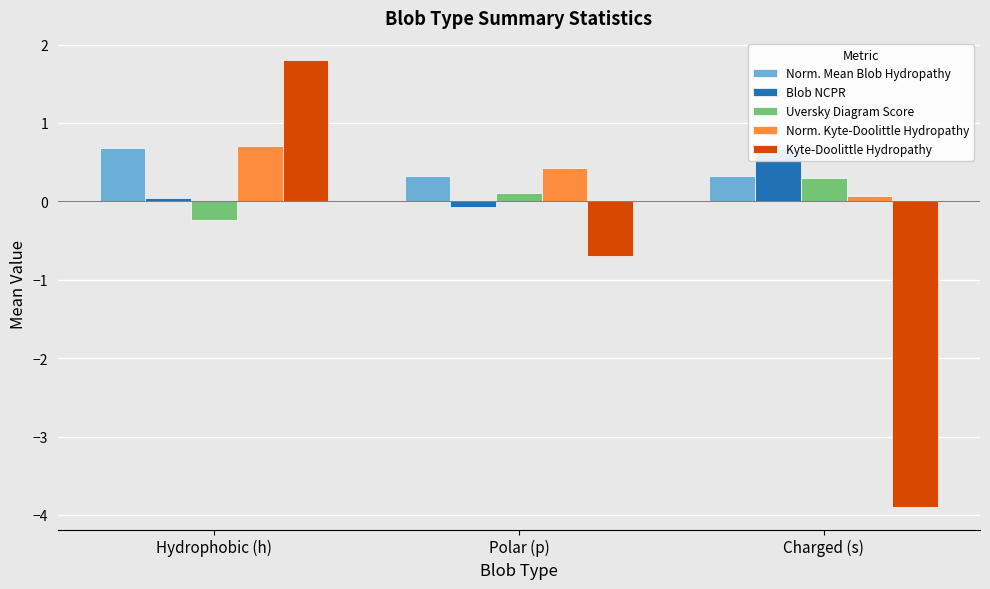

Which series has the widest spread of values?

Kyte-Doolittle Hydropathy